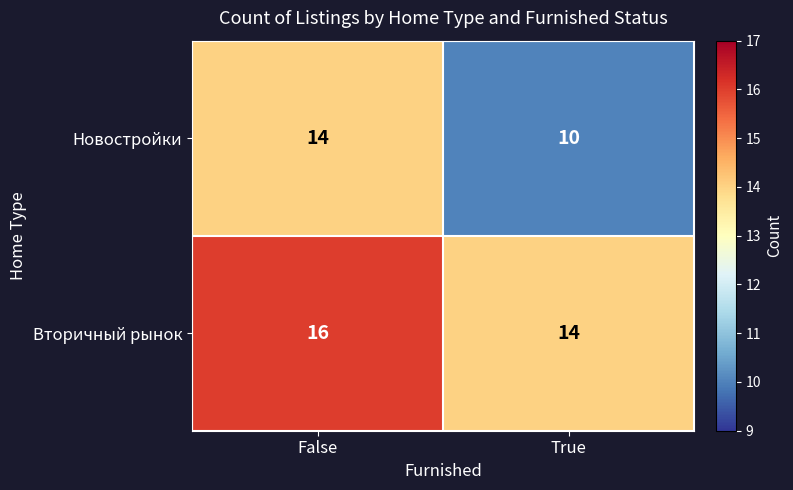

True or false: Новостройки has a value of 10 at True.

True